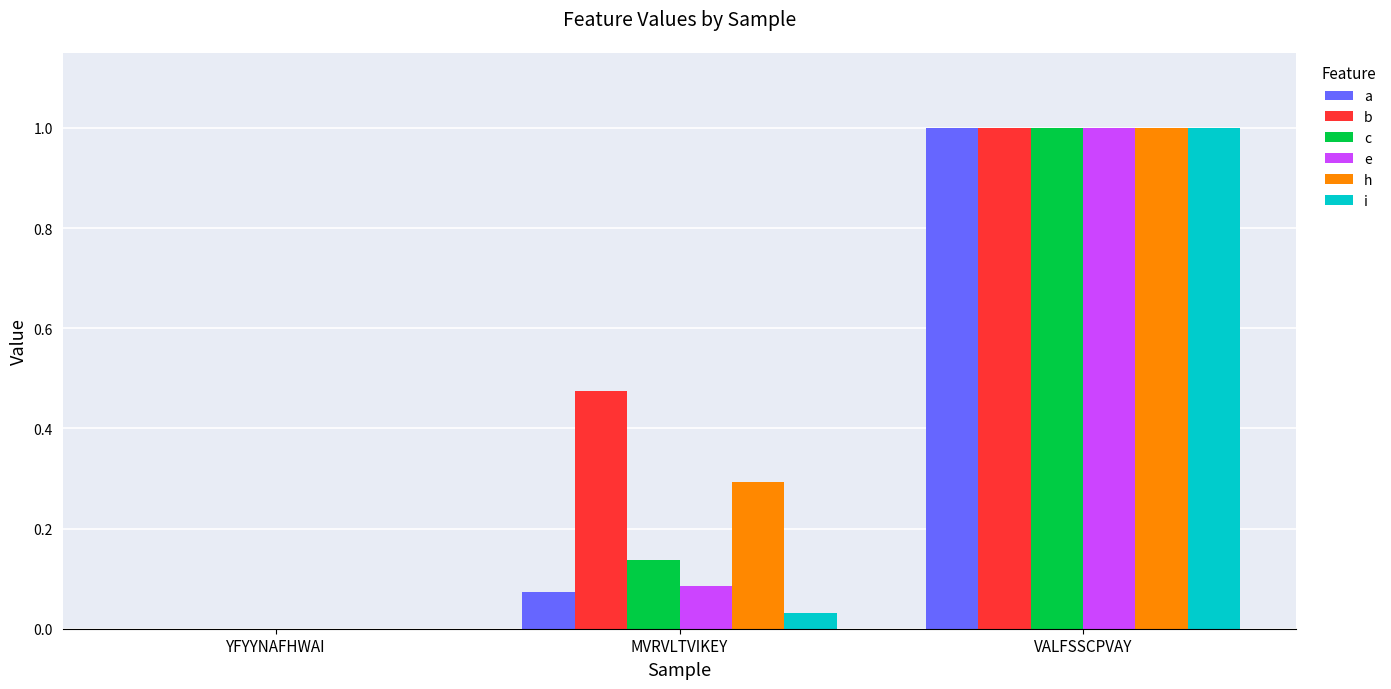

The value of e at VALFSSCPVAY is 1.0. True or false?

True